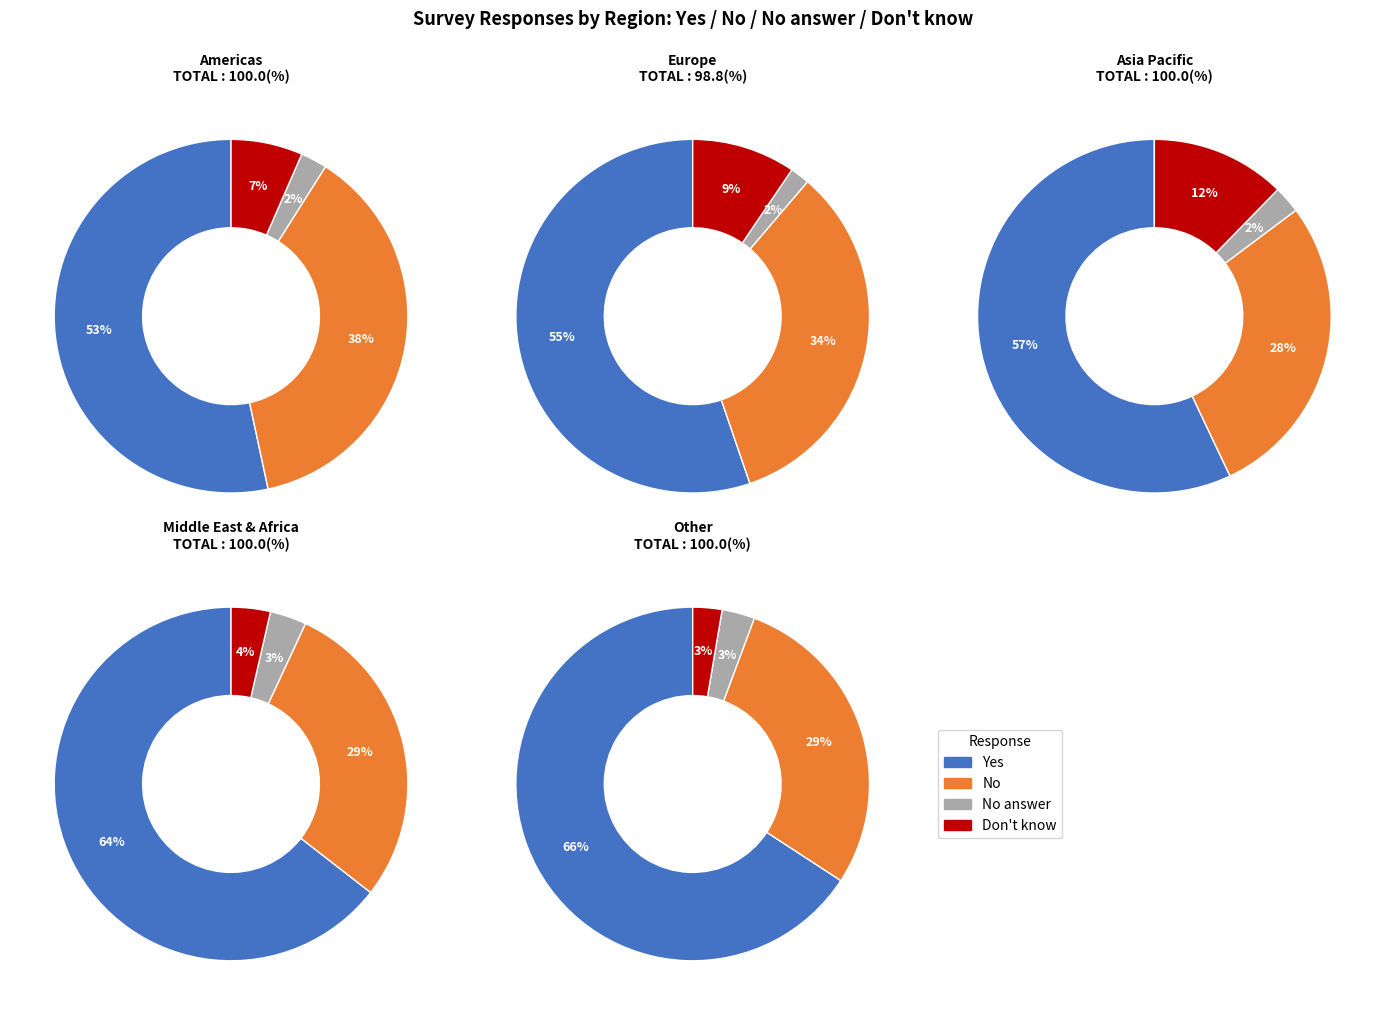

Rank the series by their maximum value, from lowest to highest.

No answer, Dont know, No, Yes